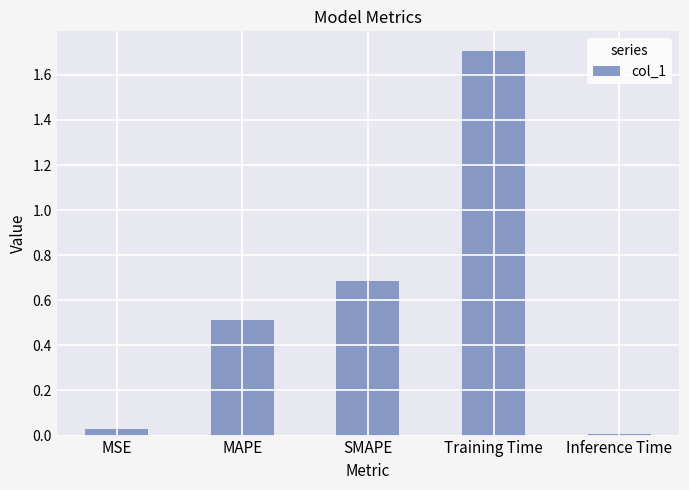

Read the value at MAPE.

0.5